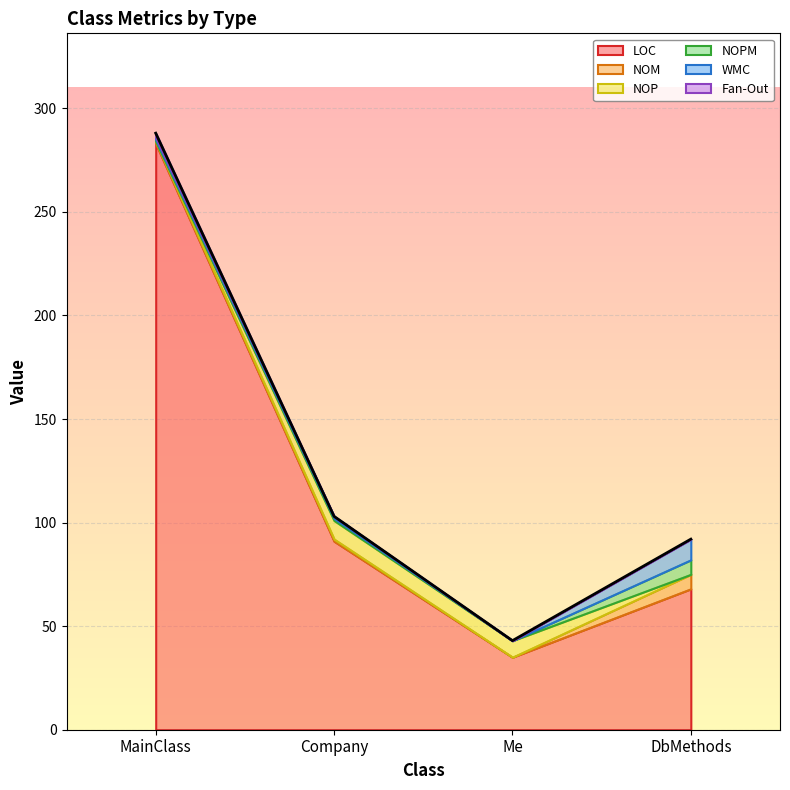

What is the spread (max minus min) of values at Me?

35